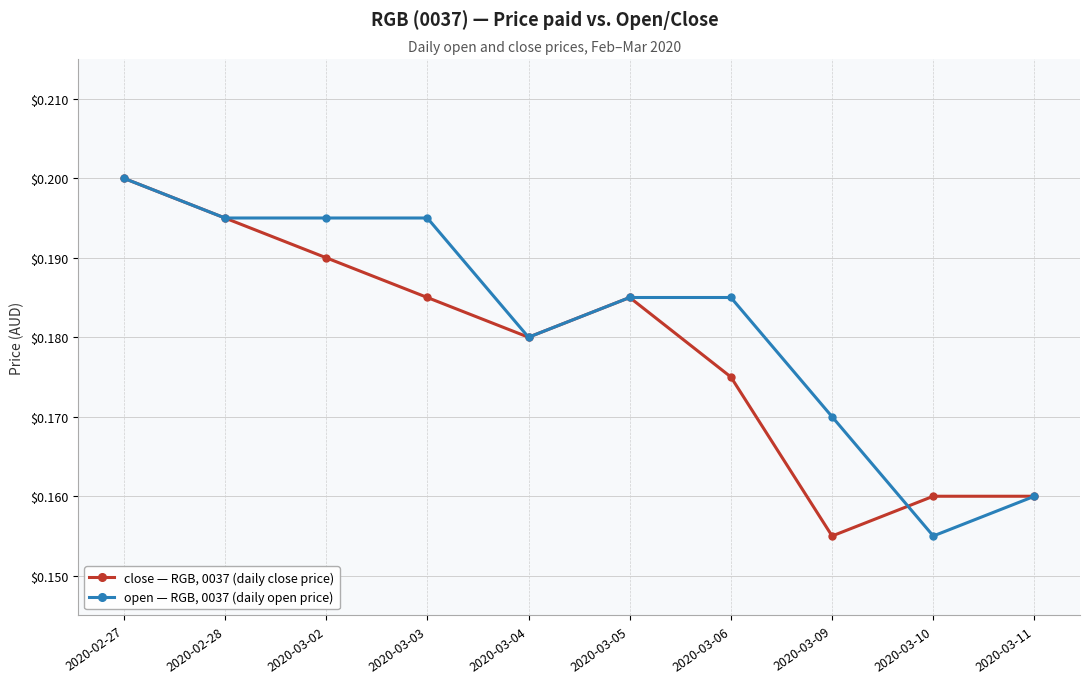

Is the value of open — RGB, 0037 (daily open price) at 2020-03-11 greater than the value of close — RGB, 0037 (daily close price) at 2020-03-05?

No